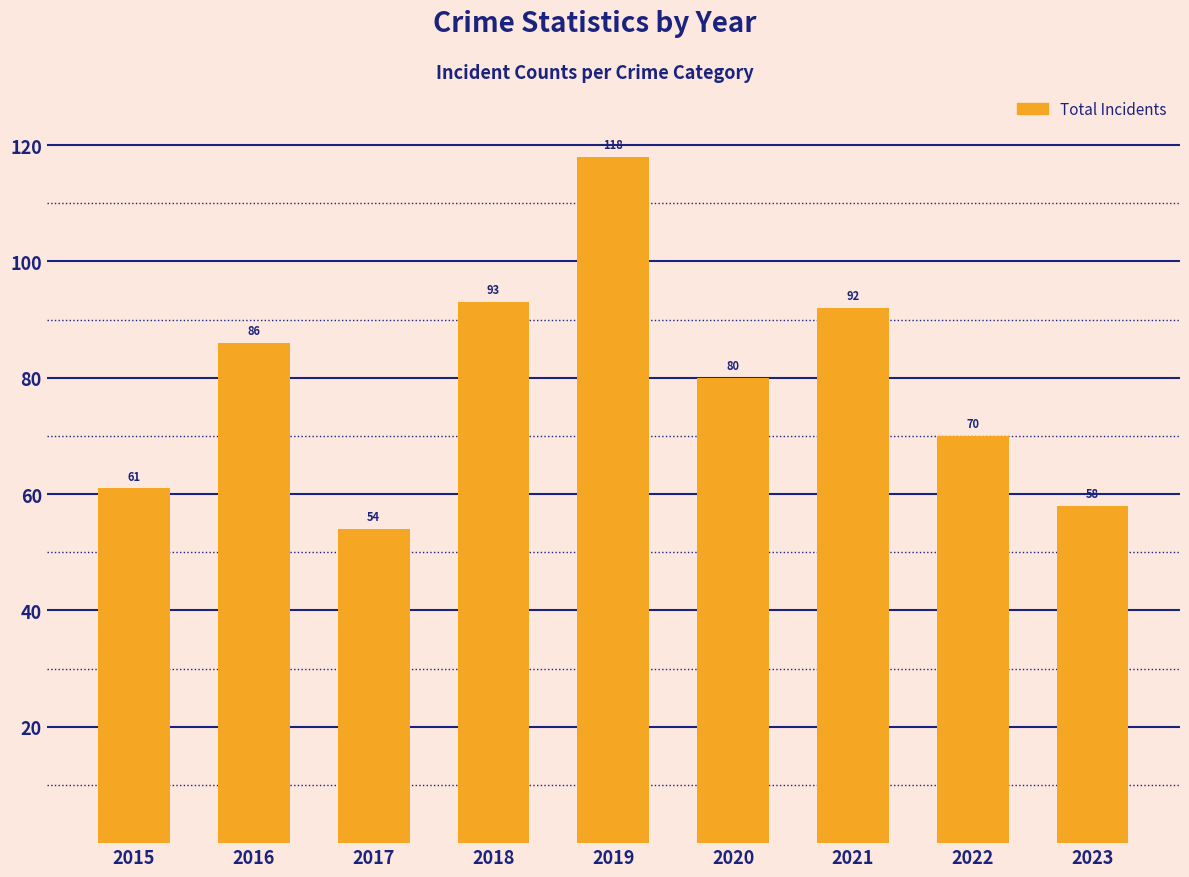

How many data points does each series have?

9